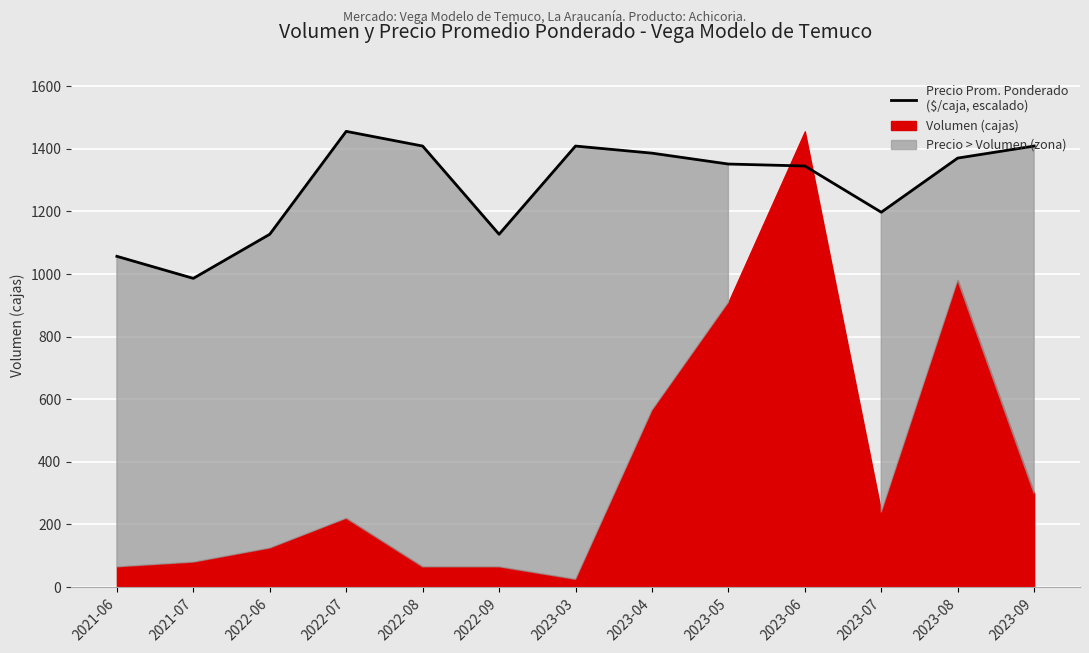

What is the ratio of the value at 2022-07 to the value at 2023-08?

1.1